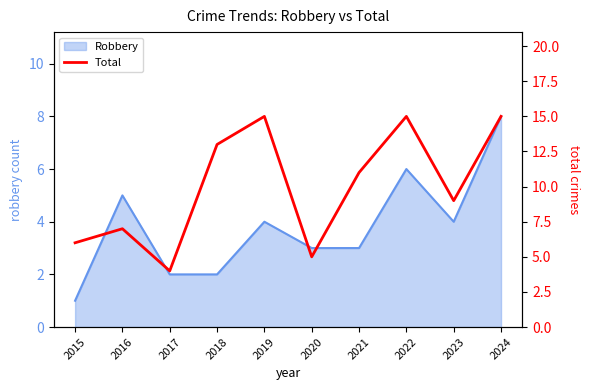

What is the sum of all values?

100